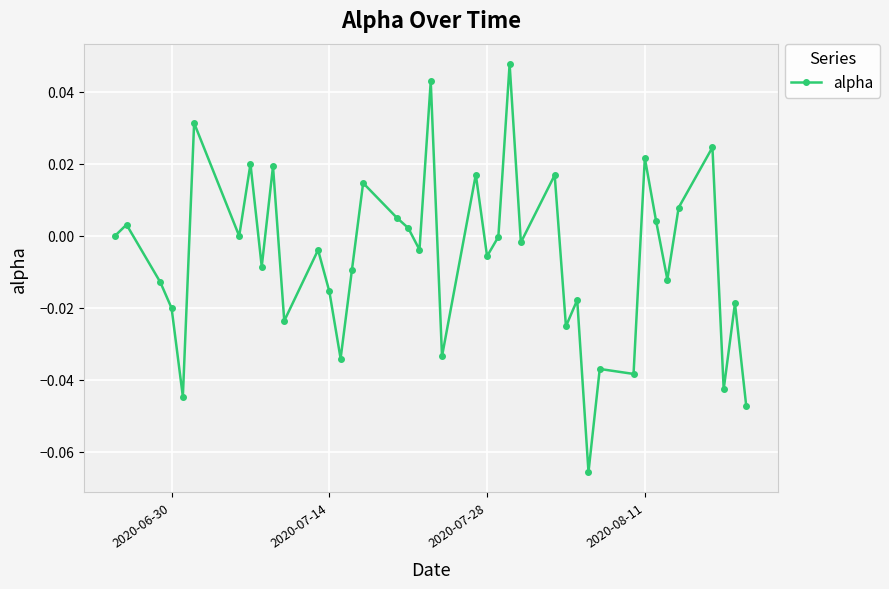

True or false: there are more than 1 points higher than both neighbors.

True